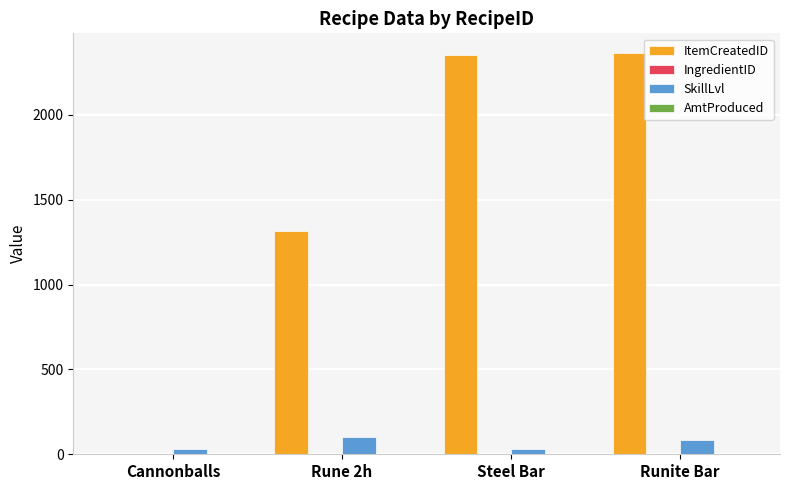

Which series has the largest total across all categories?

ItemCreatedID